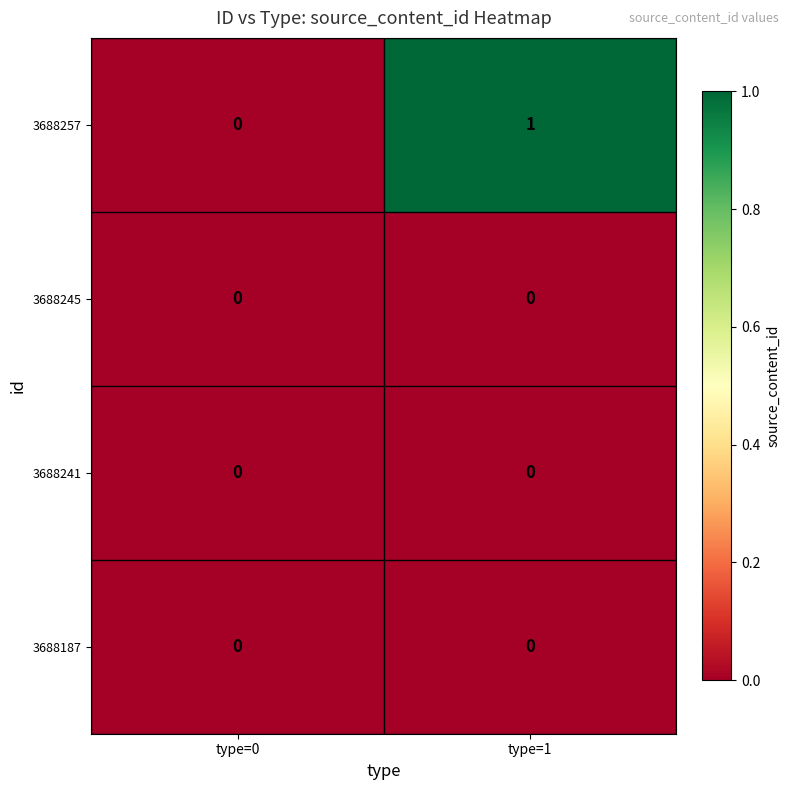

Count the number of data series in this chart.

4